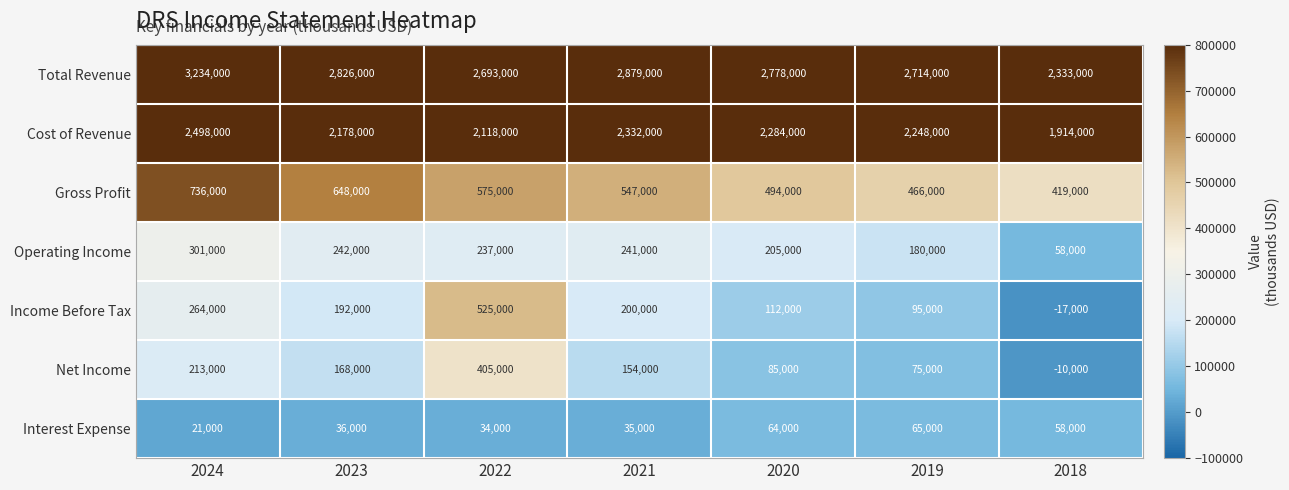

Which series has the widest spread of values?

Total Revenue